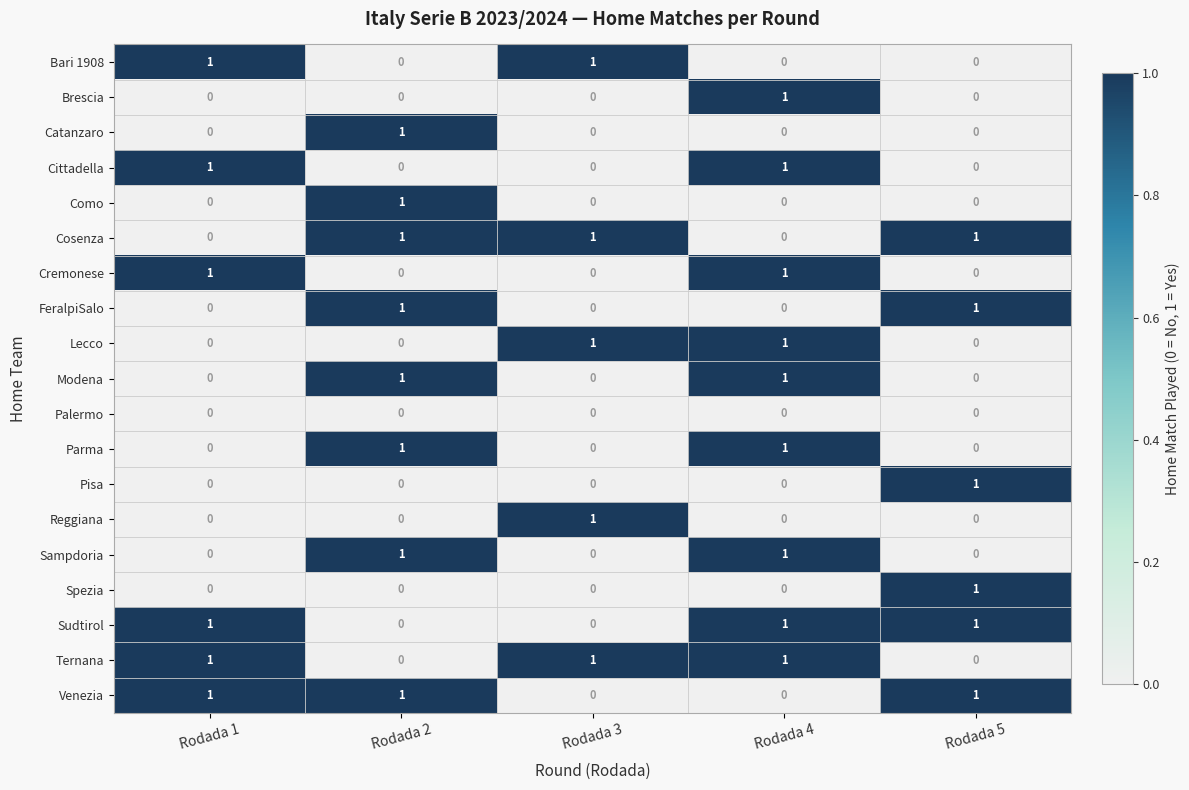

The Cremonese series shows 0 at Rodada 3. True or false?

True